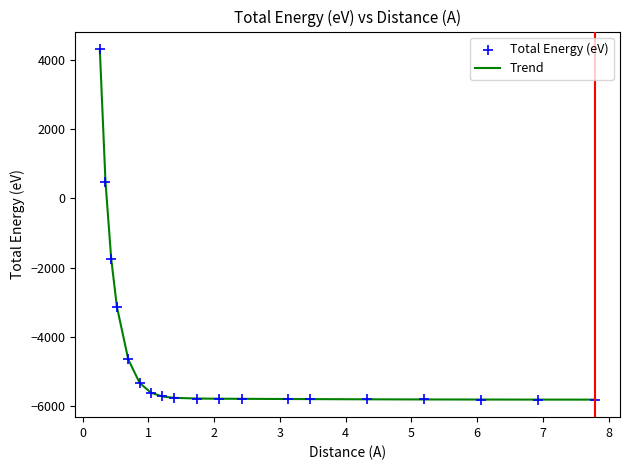

What is the minimum value shown in the chart?

-5809.7